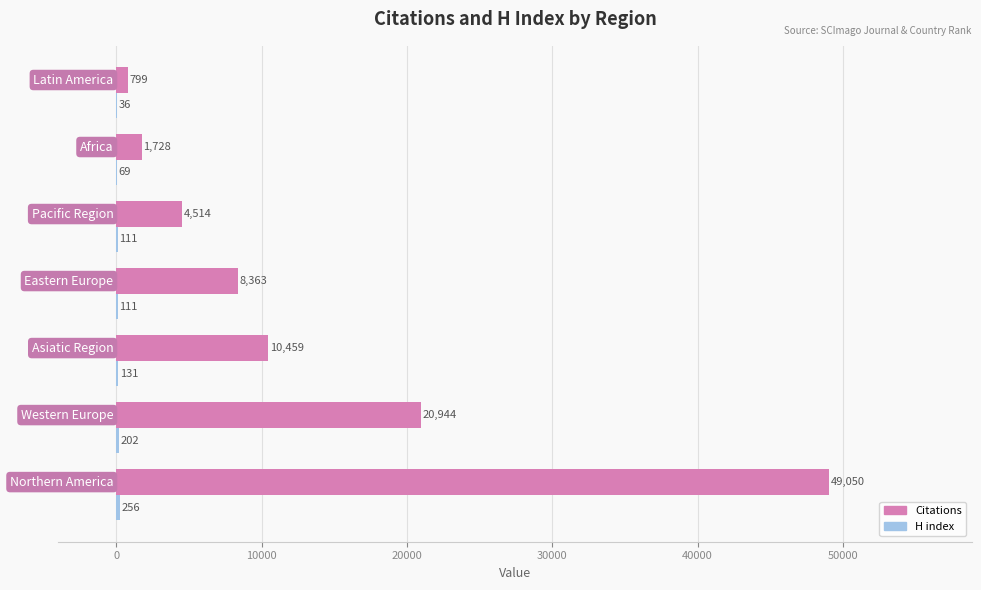

What is the sum of all Citations values?

95857